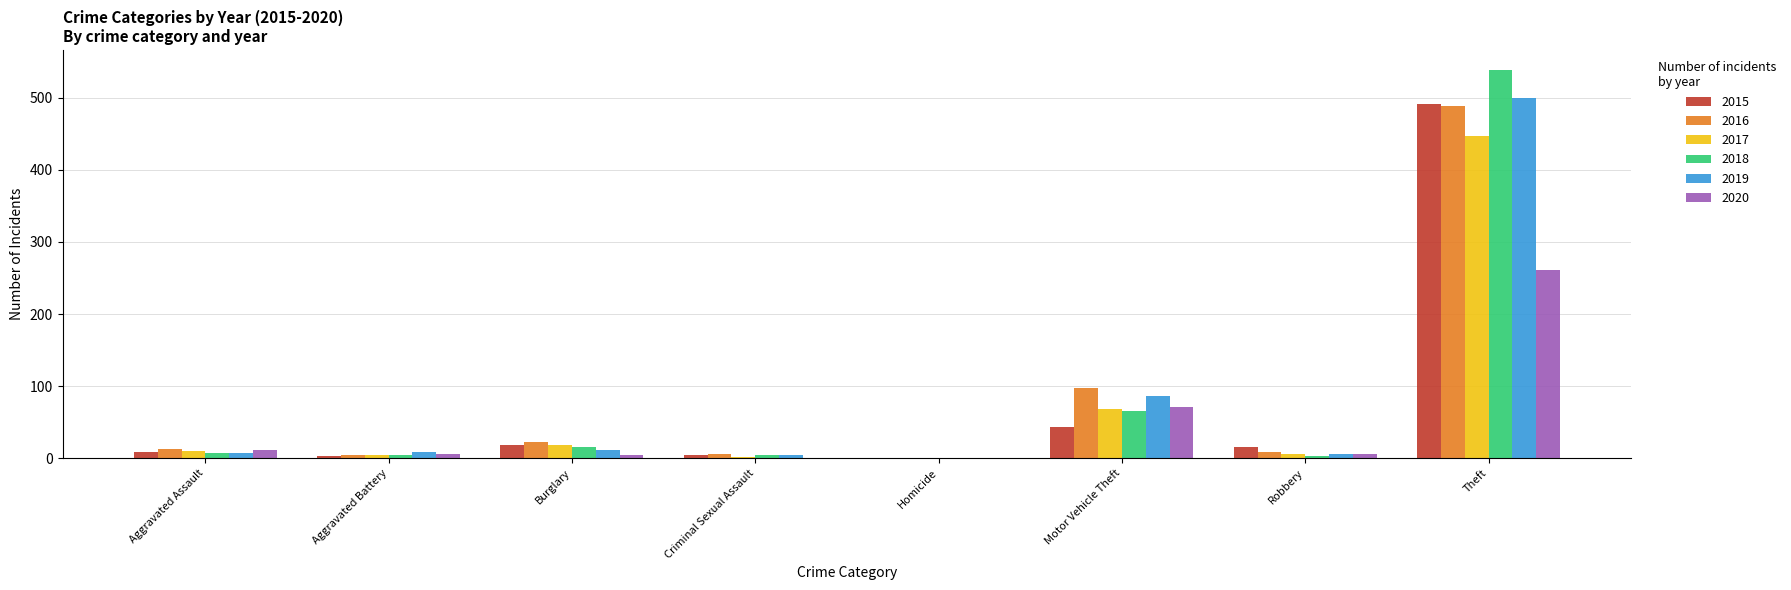

Which category has the highest value in the 2018 series?

Theft